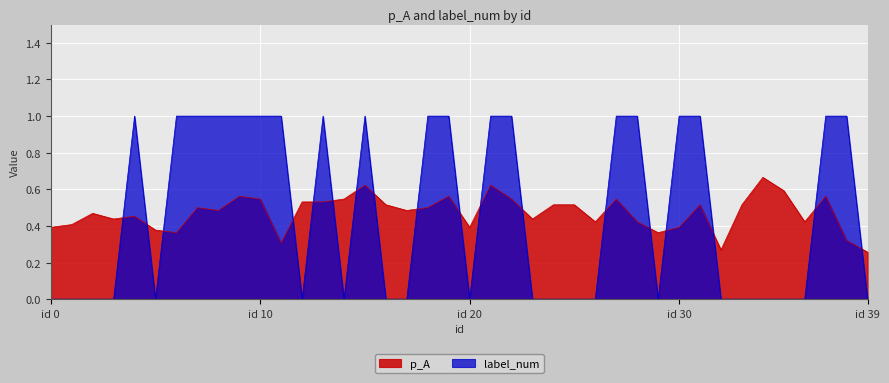

Which series has the largest total across all categories?

label_num